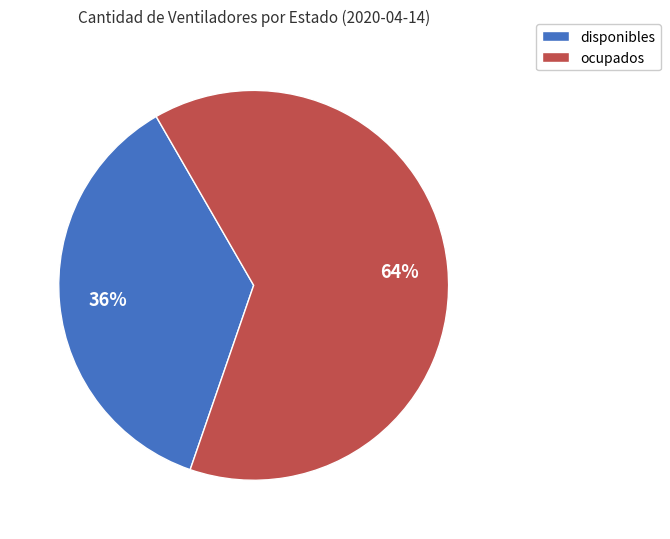

How many slices are in this pie chart?

2